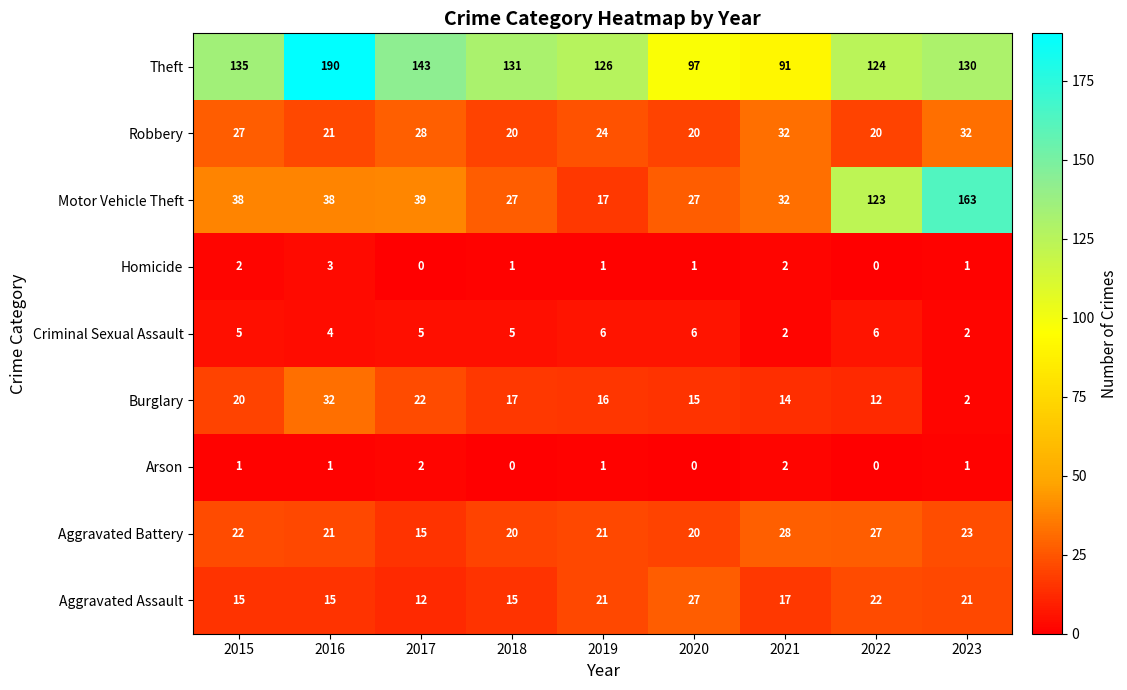

Read the Theft value at 2020.

97